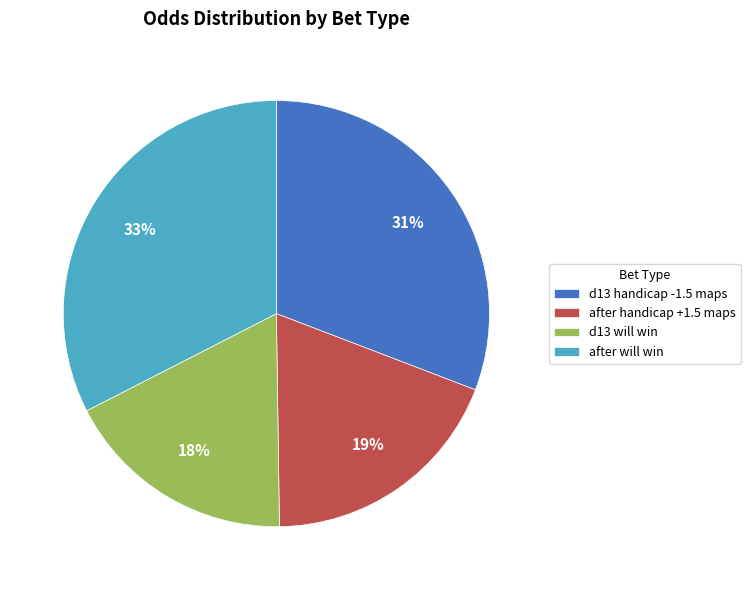

Is it true that after will win is 33% of the pie?

True